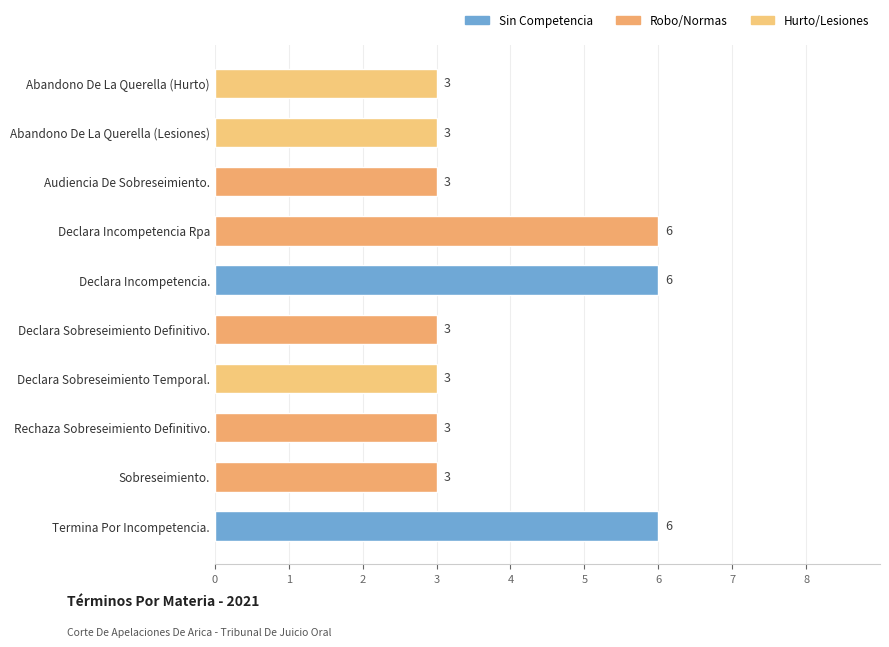

Reading top to bottom, what are all the values shown in this chart?

Abandono De La Querella (Hurto)=3	Abandono De La Querella (Lesiones)=3	Audiencia De Sobreseimiento.=3	Declara Incompetencia Rpa=6	Declara Incompetencia.=6	Declara Sobreseimiento Definitivo.=3	Declara Sobreseimiento Temporal.=3	Rechaza Sobreseimiento Definitivo.=3	Sobreseimiento.=3	Termina Por Incompetencia.=6